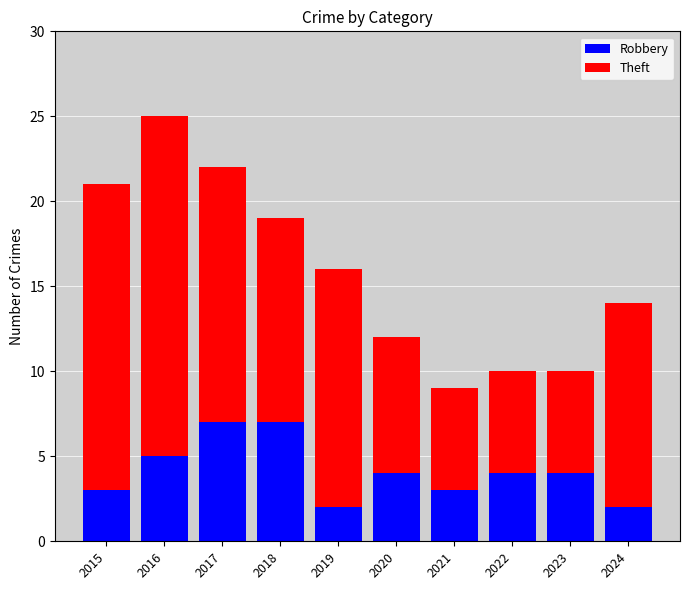

What is the approximate value of Robbery at 2015?

3